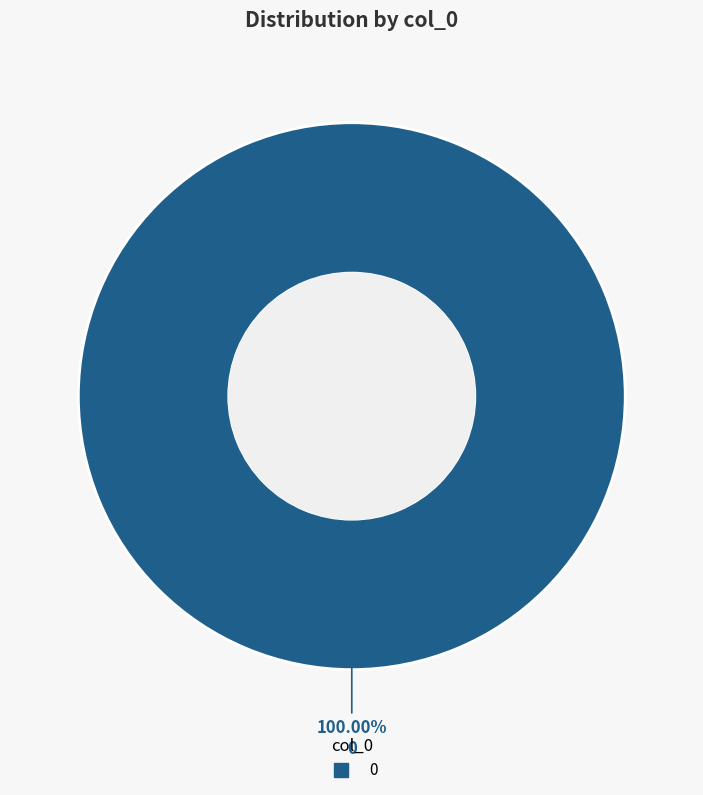

Is there any slice that represents more than half of the pie?

Yes